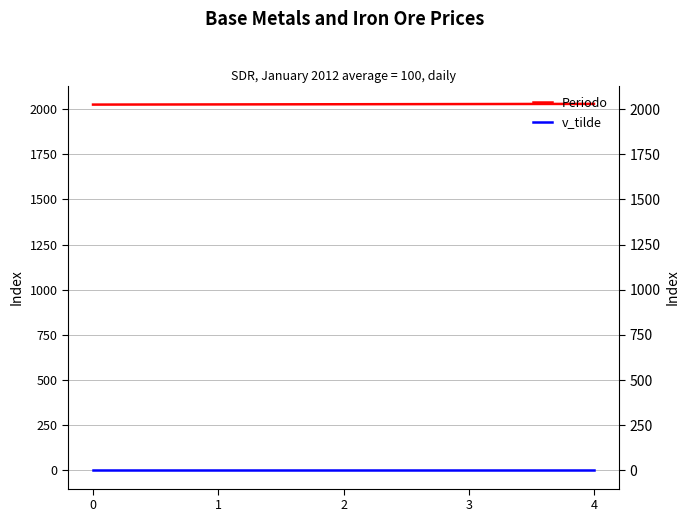

Rank the categories by Periodo value from lowest to highest.

0, 1, 2, 3, 4